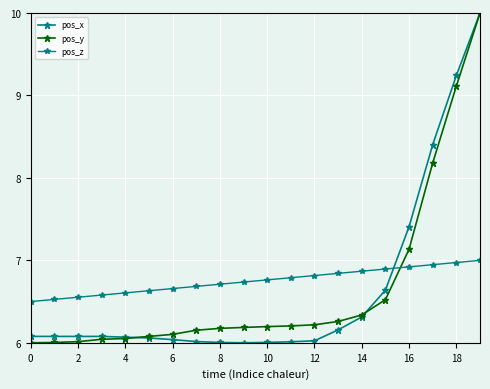

How many series are shown in this chart?

3